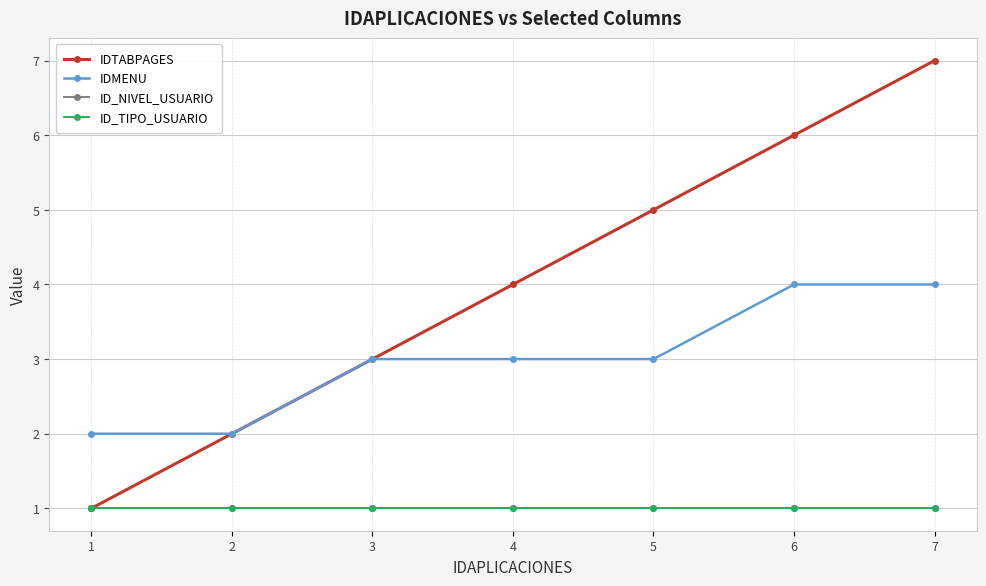

Rank the series at 7 from highest to lowest value.

IDTABPAGES, IDMENU, ID_NIVEL_USUARIO, ID_TIPO_USUARIO